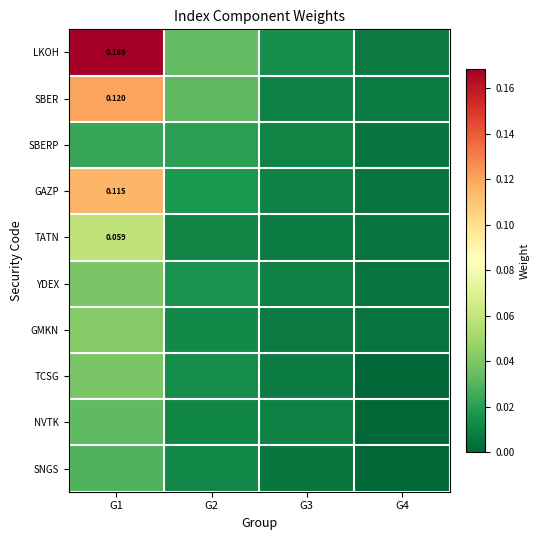

Which has a higher value, G1 or G2?

G1